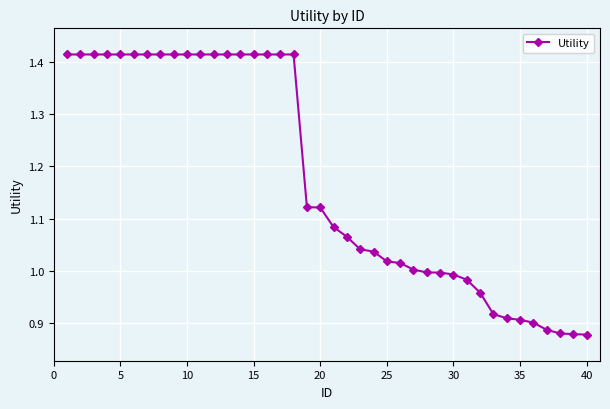

What is the difference between the maximum and second lowest values?

0.5